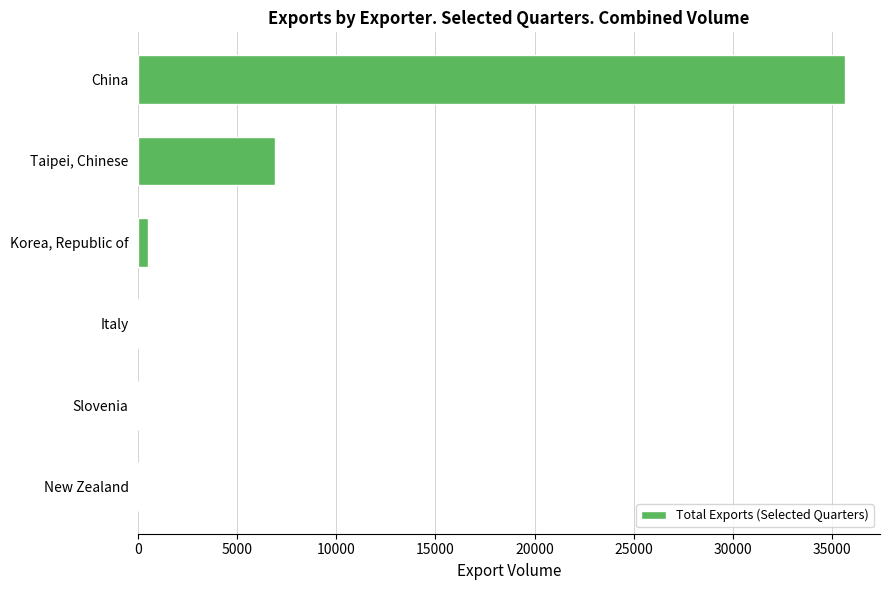

What is the sum of all values?

43100